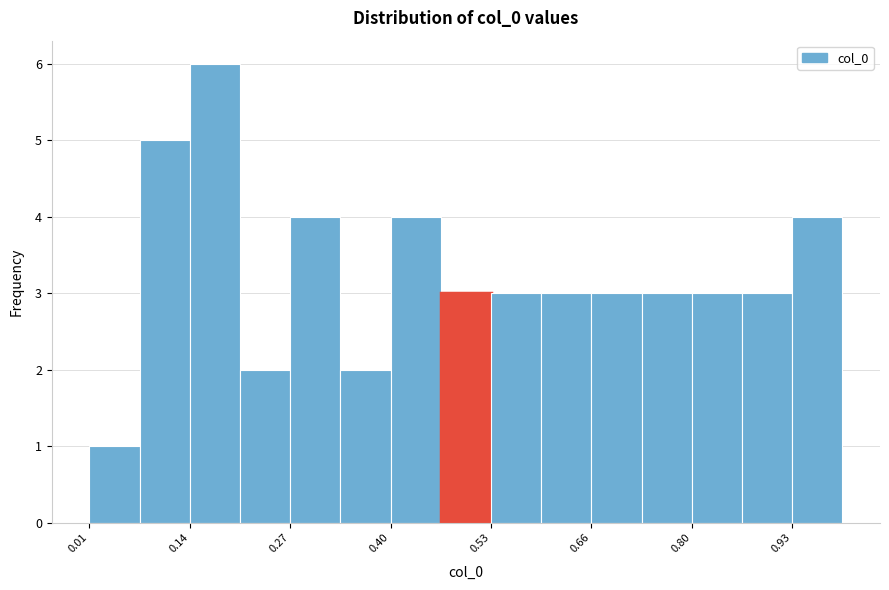

Read against the x-axis, roughly where is the centre of the tallest bar?

0.18